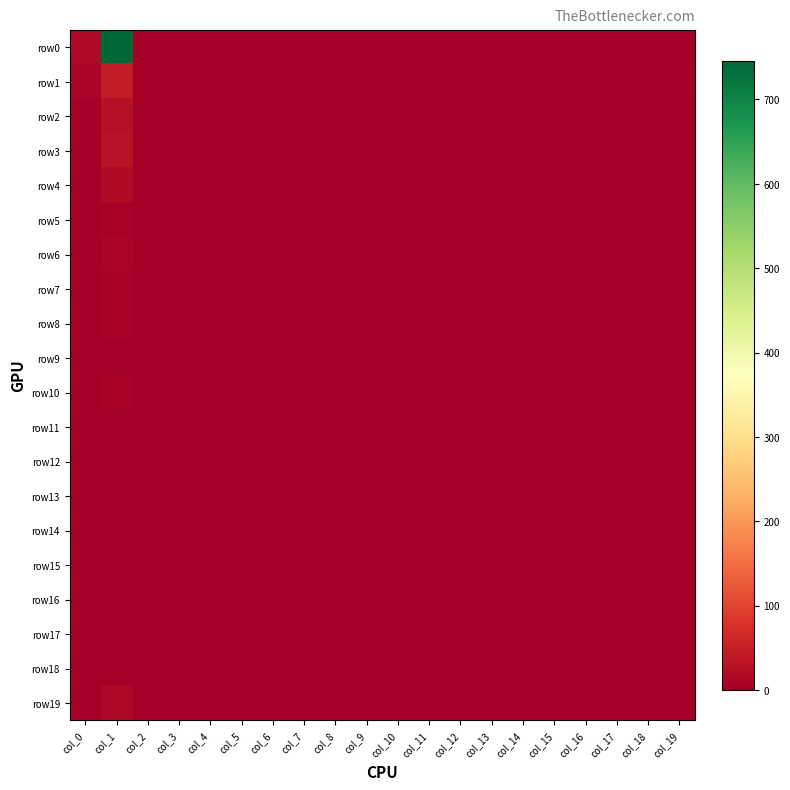

Reading right to left, list all the values displayed in this chart.

row0: col_19=0	col_18=0	col_17=0	col_16=0	col_15=0	col_14=0	col_13=0	col_12=0	col_11=0	col_10=0	col_9=0	col_8=0	col_7=0	col_6=0	col_5=0	col_4=0	col_3=0	col_2=0	col_1=746	col_0=15
row1: col_19=3	col_18=0	col_17=0	col_16=0	col_15=0	col_14=0	col_13=0	col_12=0	col_11=0	col_10=0	col_9=0	col_8=0	col_7=0	col_6=0	col_5=0	col_4=0	col_3=0	col_2=0	col_1=45	col_0=11
row2: col_19=0	col_18=0	col_17=0	col_16=0	col_15=0	col_14=0	col_13=0	col_12=0	col_11=0	col_10=0	col_9=0	col_8=0	col_7=0	col_6=0	col_5=0	col_4=0	col_3=0	col_2=0	col_1=27	col_0=5
row3: col_19=1	col_18=0	col_17=0	col_16=0	col_15=0	col_14=0	col_13=0	col_12=0	col_11=0	col_10=0	col_9=0	col_8=0	col_7=0	col_6=0	col_5=0	col_4=0	col_3=0	col_2=0	col_1=31	col_0=1
row4: col_19=0	col_18=0	col_17=0	col_16=0	col_15=0	col_14=0	col_13=0	col_12=0	col_11=0	col_10=0	col_9=0	col_8=0	col_7=0	col_6=0	col_5=0	col_4=0	col_3=0	col_2=0	col_1=19	col_0=1
row5: col_19=0	col_18=0	col_17=0	col_16=0	col_15=0	col_14=0	col_13=0	col_12=0	col_11=0	col_10=0	col_9=0	col_8=0	col_7=0	col_6=0	col_5=0	col_4=0	col_3=0	col_2=0	col_1=7	col_0=0
row6: col_19=0	col_18=0	col_17=0	col_16=0	col_15=0	col_14=0	col_13=0	col_12=0	col_11=0	col_10=0	col_9=0	col_8=0	col_7=0	col_6=0	col_5=0	col_4=0	col_3=0	col_2=0	col_1=11	col_0=0
row7: col_19=0	col_18=0	col_17=0	col_16=0	col_15=0	col_14=0	col_13=0	col_12=0	col_11=0	col_10=0	col_9=0	col_8=0	col_7=0	col_6=0	col_5=0	col_4=0	col_3=0	col_2=0	col_1=8	col_0=0
row8: col_19=0	col_18=0	col_17=0	col_16=0	col_15=0	col_14=0	col_13=0	col_12=0	col_11=0	col_10=0	col_9=0	col_8=0	col_7=0	col_6=0	col_5=0	col_4=0	col_3=0	col_2=0	col_1=6	col_0=0
row9: col_19=0	col_18=0	col_17=0	col_16=0	col_15=0	col_14=0	col_13=0	col_12=0	col_11=0	col_10=0	col_9=0	col_8=0	col_7=0	col_6=0	col_5=0	col_4=0	col_3=0	col_2=0	col_1=2	col_0=1
row10: col_19=0	col_18=0	col_17=0	col_16=0	col_15=0	col_14=0	col_13=0	col_12=0	col_11=0	col_10=0	col_9=0	col_8=0	col_7=0	col_6=0	col_5=0	col_4=0	col_3=0	col_2=0	col_1=8	col_0=1
row11: col_19=0	col_18=0	col_17=0	col_16=0	col_15=0	col_14=0	col_13=0	col_12=0	col_11=0	col_10=0	col_9=0	col_8=0	col_7=0	col_6=0	col_5=0	col_4=0	col_3=0	col_2=0	col_1=2	col_0=1
row12: col_19=0	col_18=0	col_17=0	col_16=0	col_15=0	col_14=0	col_13=0	col_12=0	col_11=0	col_10=0	col_9=0	col_8=0	col_7=0	col_6=0	col_5=0	col_4=0	col_3=0	col_2=0	col_1=1	col_0=0
row13: col_19=0	col_18=0	col_17=0	col_16=0	col_15=0	col_14=0	col_13=0	col_12=0	col_11=0	col_10=0	col_9=0	col_8=0	col_7=0	col_6=0	col_5=0	col_4=0	col_3=0	col_2=0	col_1=0	col_0=0
row14: col_19=0	col_18=0	col_17=0	col_16=0	col_15=0	col_14=0	col_13=0	col_12=0	col_11=0	col_10=0	col_9=0	col_8=0	col_7=0	col_6=0	col_5=0	col_4=0	col_3=0	col_2=0	col_1=1	col_0=0
row15: col_19=0	col_18=0	col_17=0	col_16=0	col_15=0	col_14=0	col_13=0	col_12=0	col_11=0	col_10=0	col_9=0	col_8=0	col_7=0	col_6=0	col_5=0	col_4=0	col_3=0	col_2=0	col_1=0	col_0=0
row16: col_19=0	col_18=0	col_17=0	col_16=0	col_15=0	col_14=0	col_13=0	col_12=0	col_11=0	col_10=0	col_9=0	col_8=0	col_7=0	col_6=0	col_5=0	col_4=0	col_3=0	col_2=0	col_1=0	col_0=0
row17: col_19=0	col_18=0	col_17=0	col_16=0	col_15=0	col_14=0	col_13=0	col_12=0	col_11=0	col_10=0	col_9=0	col_8=0	col_7=0	col_6=0	col_5=0	col_4=0	col_3=0	col_2=0	col_1=2	col_0=0
row18: col_19=0	col_18=0	col_17=0	col_16=0	col_15=0	col_14=0	col_13=0	col_12=0	col_11=0	col_10=0	col_9=0	col_8=0	col_7=0	col_6=0	col_5=0	col_4=0	col_3=0	col_2=0	col_1=0	col_0=0
row19: col_19=0	col_18=0	col_17=0	col_16=0	col_15=0	col_14=0	col_13=0	col_12=0	col_11=0	col_10=0	col_9=0	col_8=0	col_7=0	col_6=0	col_5=0	col_4=0	col_3=0	col_2=0	col_1=12	col_0=2